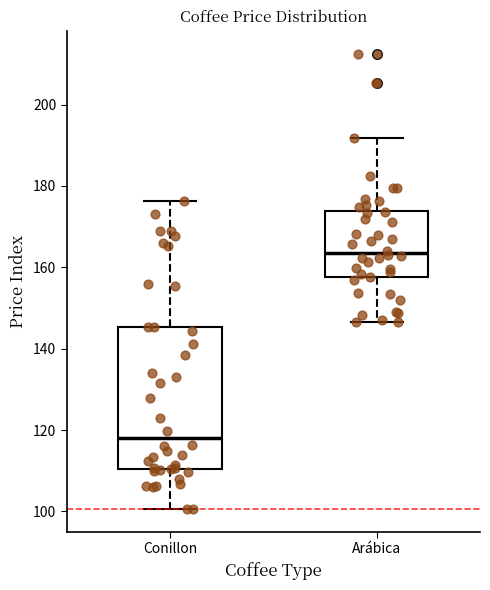

Reading left to right, read every box against the y-axis: the position of its median line, the range the box covers, and the ends of its whiskers. The values are not printed on the chart, so give them approximately, as read against the axis.

Conillon: median 118, box 110 to 146, whiskers 100 to 176
Arábica: median 164, box 158 to 174, whiskers 146 to 192